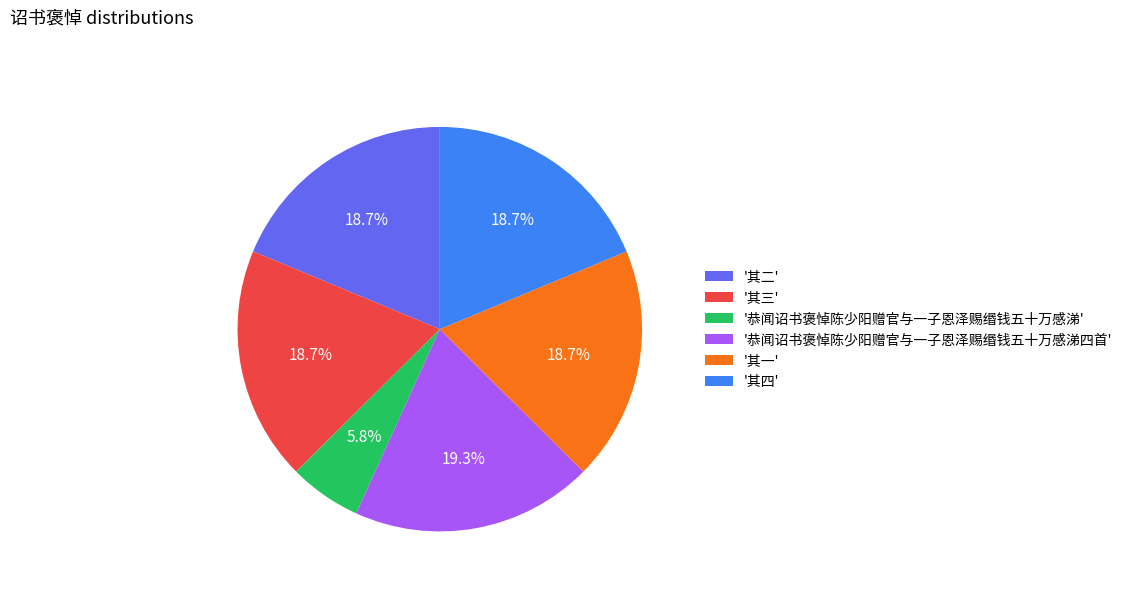

What percentage is NOT represented by '其三'?

81.3%